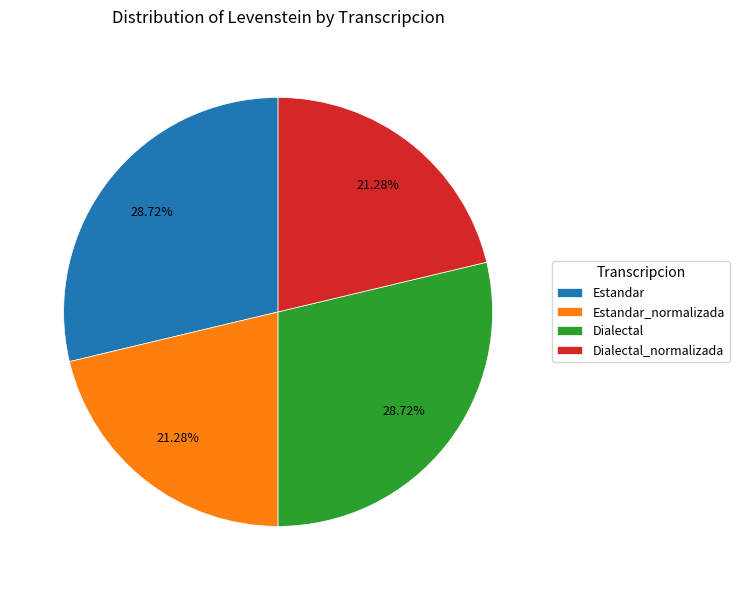

The Dialectal slice represents 29% of the pie. True or false?

True